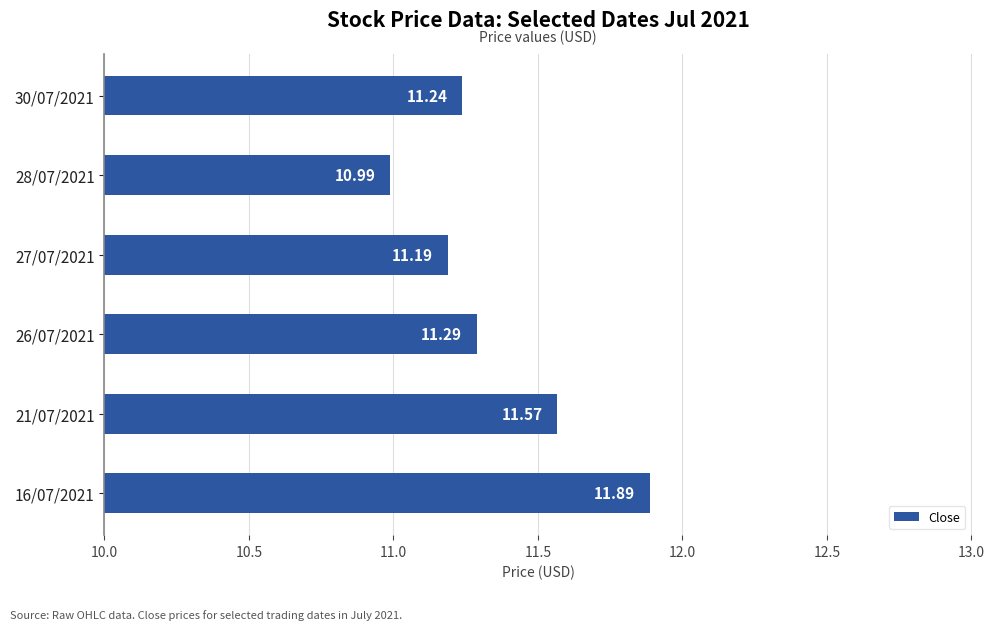

Which category has the highest value across all series?

16/07/2021